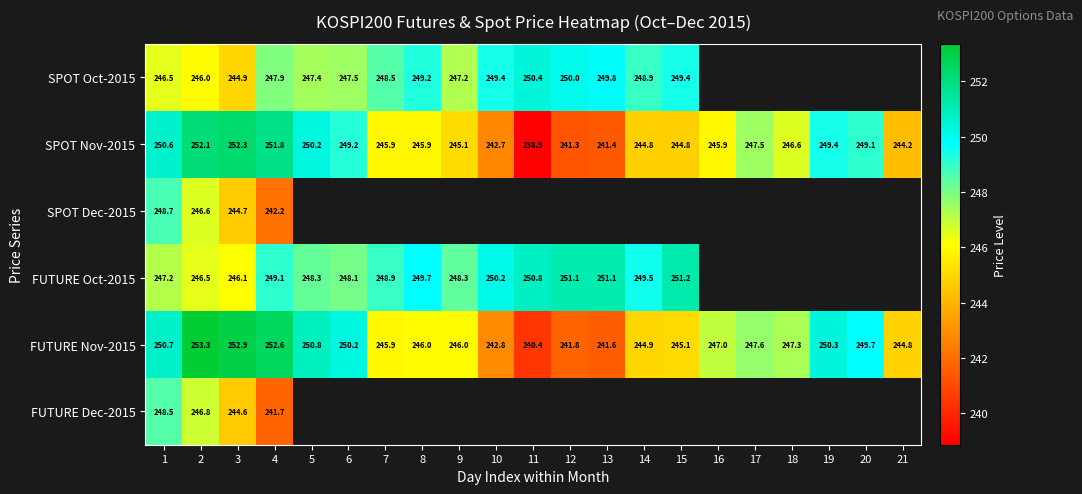

The value of SPOT Oct-2015 at 8 is 249.2. True or false?

True